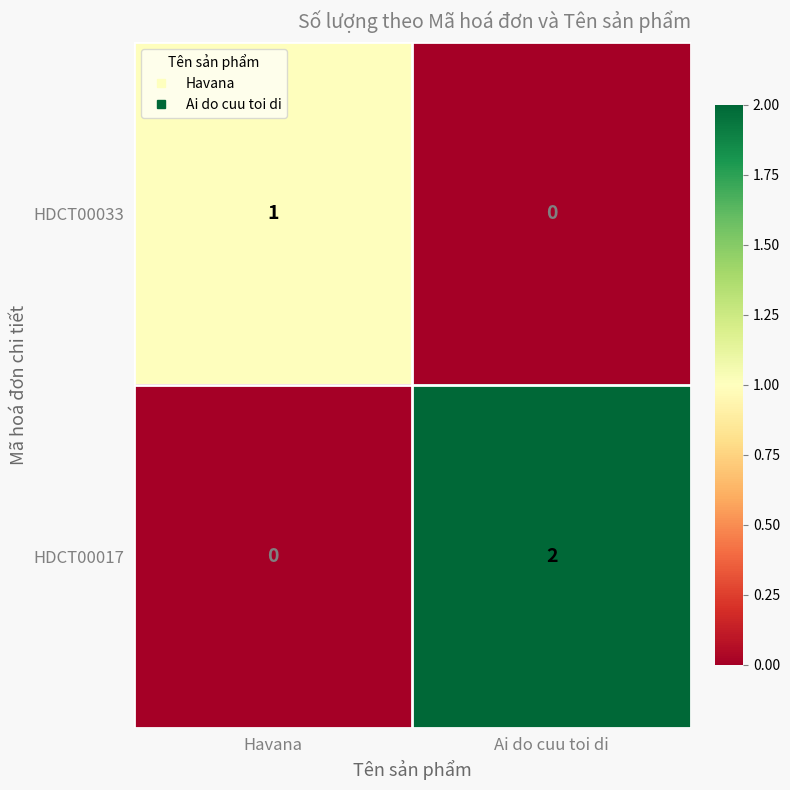

Between Havana and Ai do cuu toi di, which series saw the biggest shift?

HDCT00017